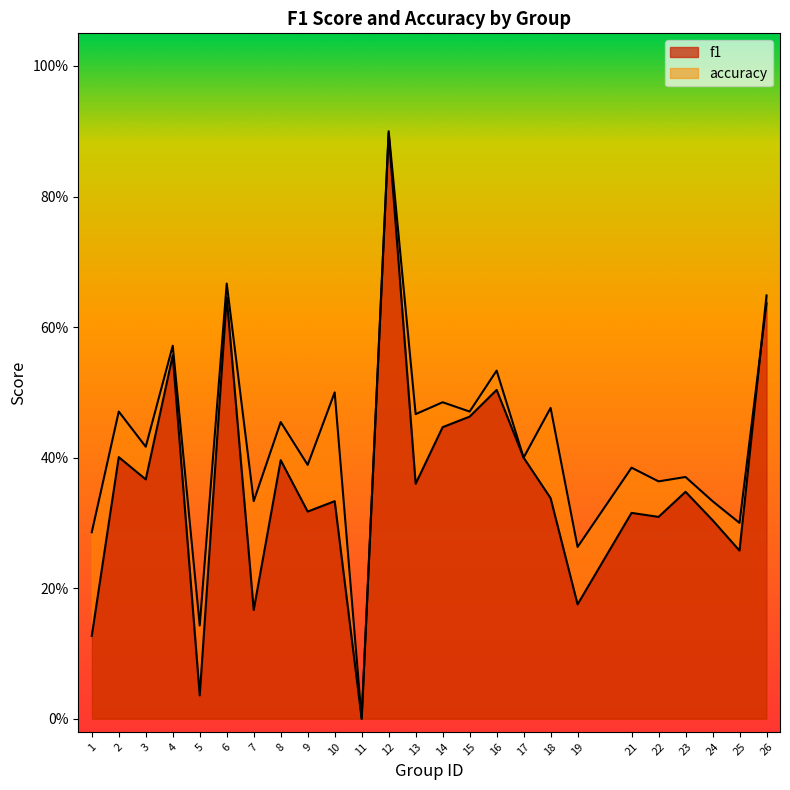

Reading left to right, transcribe all the data shown in this chart.

f1: 1=0.1	2=0.4	3=0.4	4=0.6	5=0.0	6=0.6	7=0.2	8=0.4	9=0.3	10=0.3	11=0.0	12=0.9	13=0.4	14=0.4	15=0.5	16=0.5	17=0.4	18=0.3	19=0.2	21=0.3	22=0.3	23=0.3	24=0.3	25=0.3	26=0.6
accuracy: 1=0.3	2=0.5	3=0.4	4=0.6	5=0.1	6=0.7	7=0.3	8=0.5	9=0.4	10=0.5	11=0.0	12=0.9	13=0.5	14=0.5	15=0.5	16=0.5	17=0.4	18=0.5	19=0.3	21=0.4	22=0.4	23=0.4	24=0.3	25=0.3	26=0.6